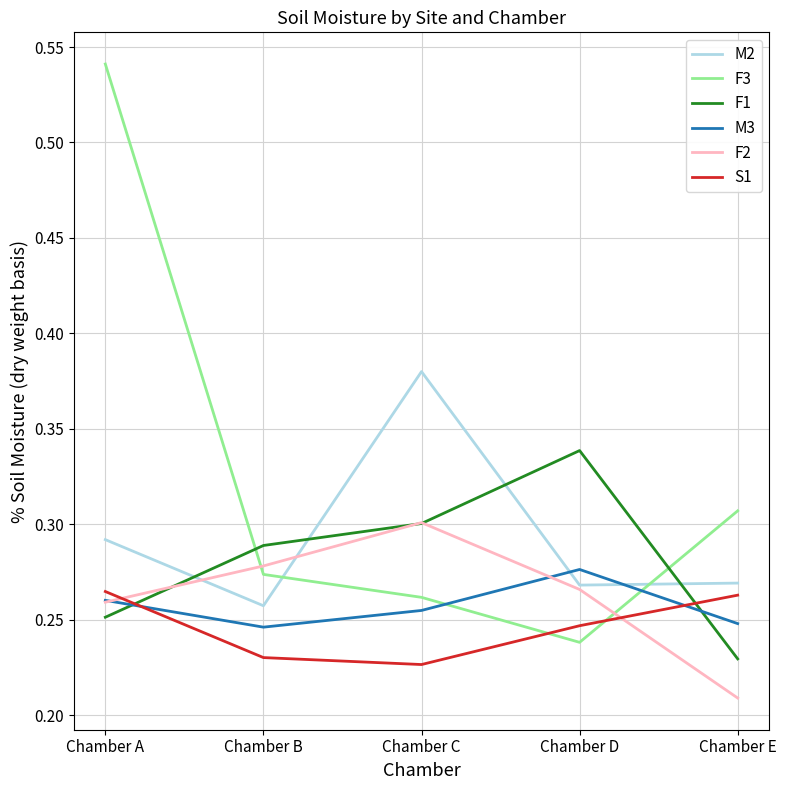

Which label corresponds to the largest value in the chart?

Chamber A